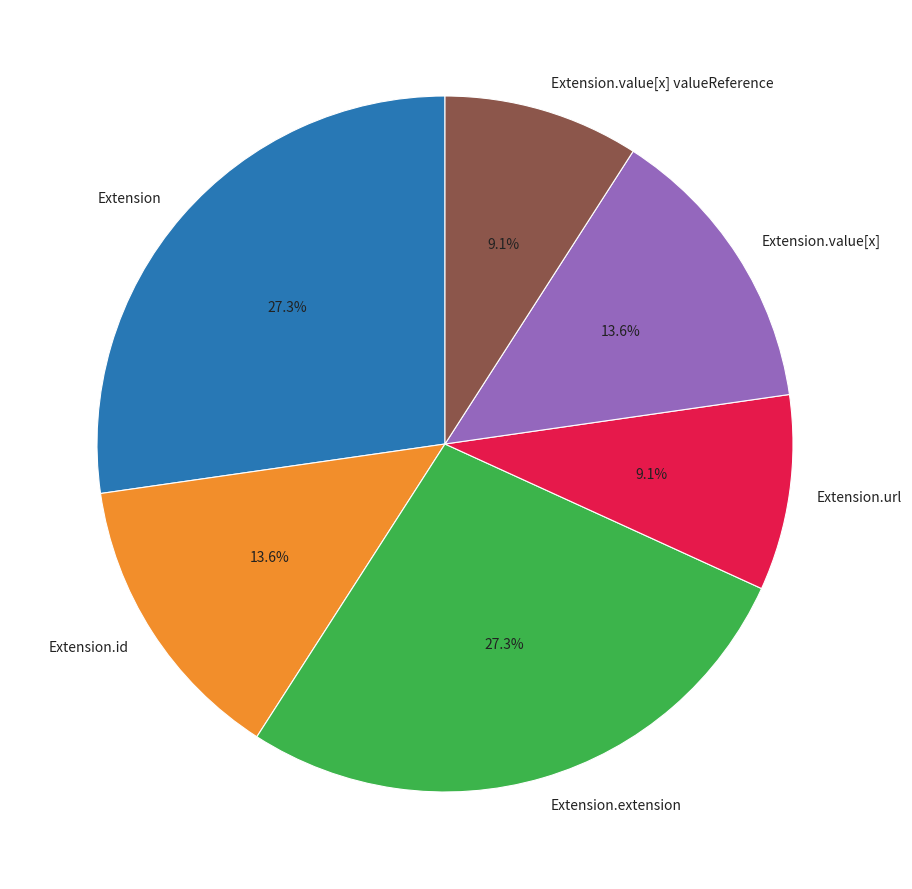

Does any single category account for the majority?

No